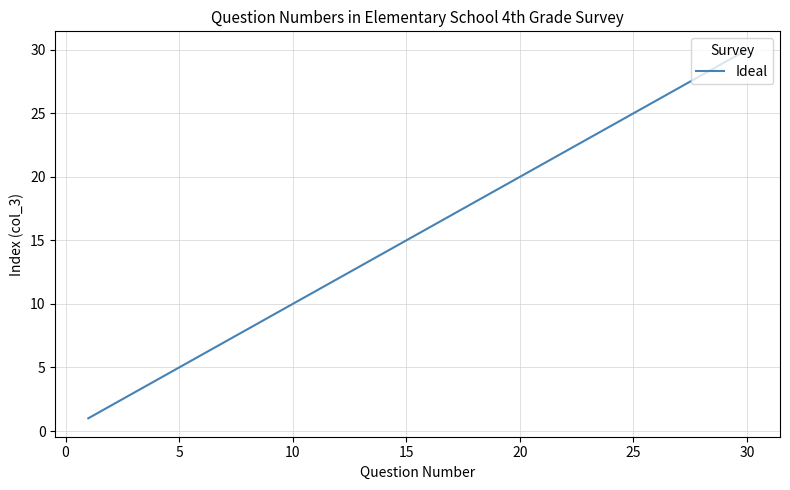

What is the maximum value shown in the chart?

30